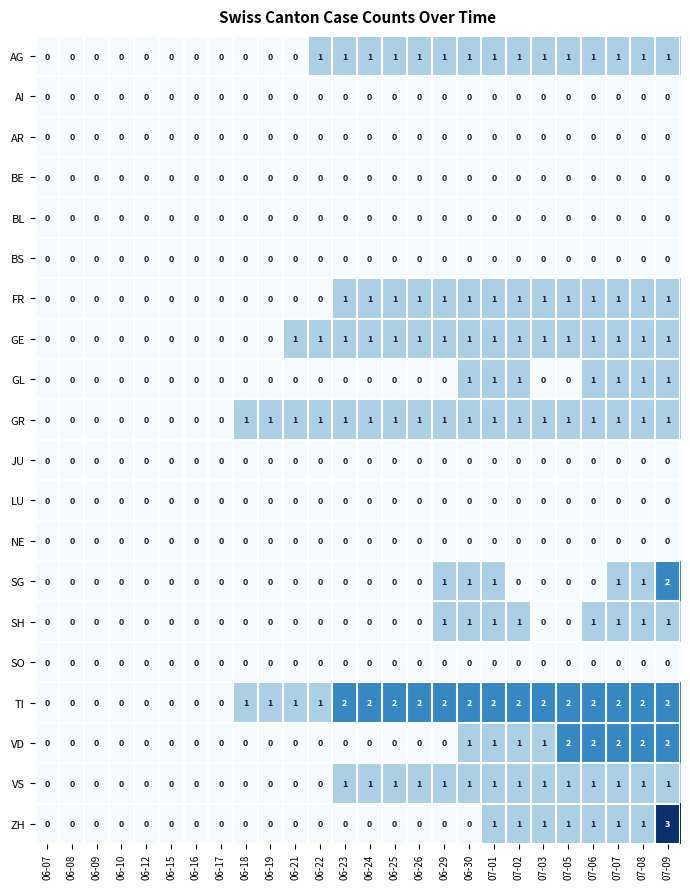

Which series has the largest range (max minus min)?

ZH